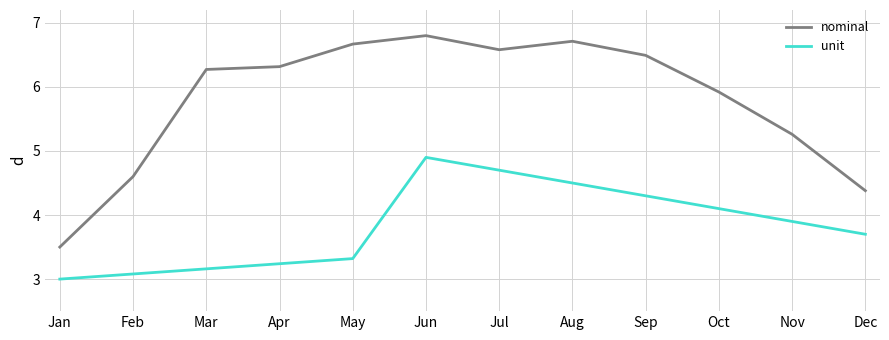

How many lines are shown in the chart?

2